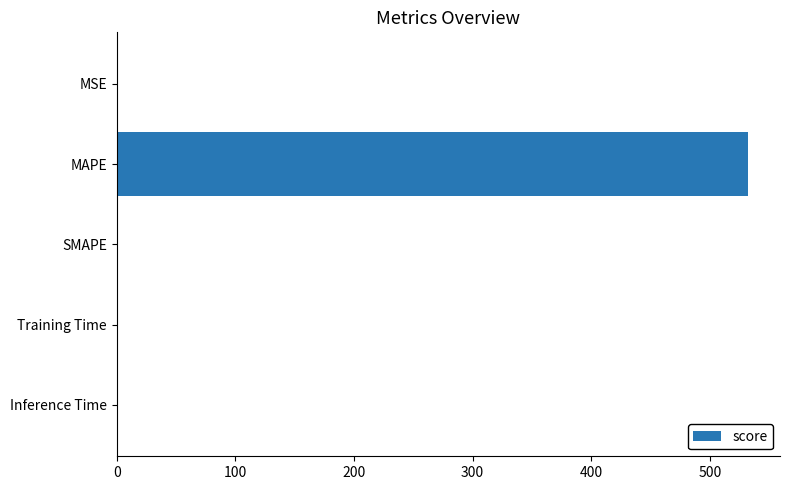

True or false: the data shows 532.5 at MAPE.

True